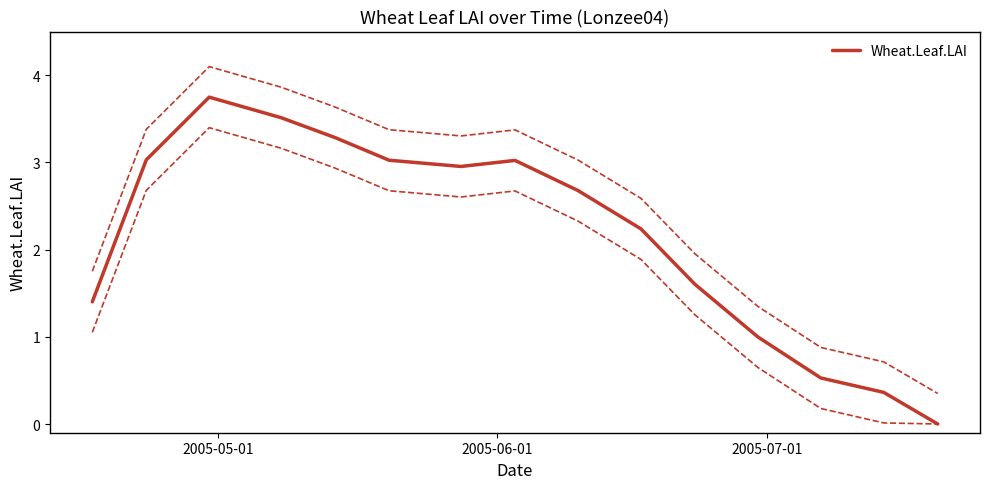

How many values are below 2?

6